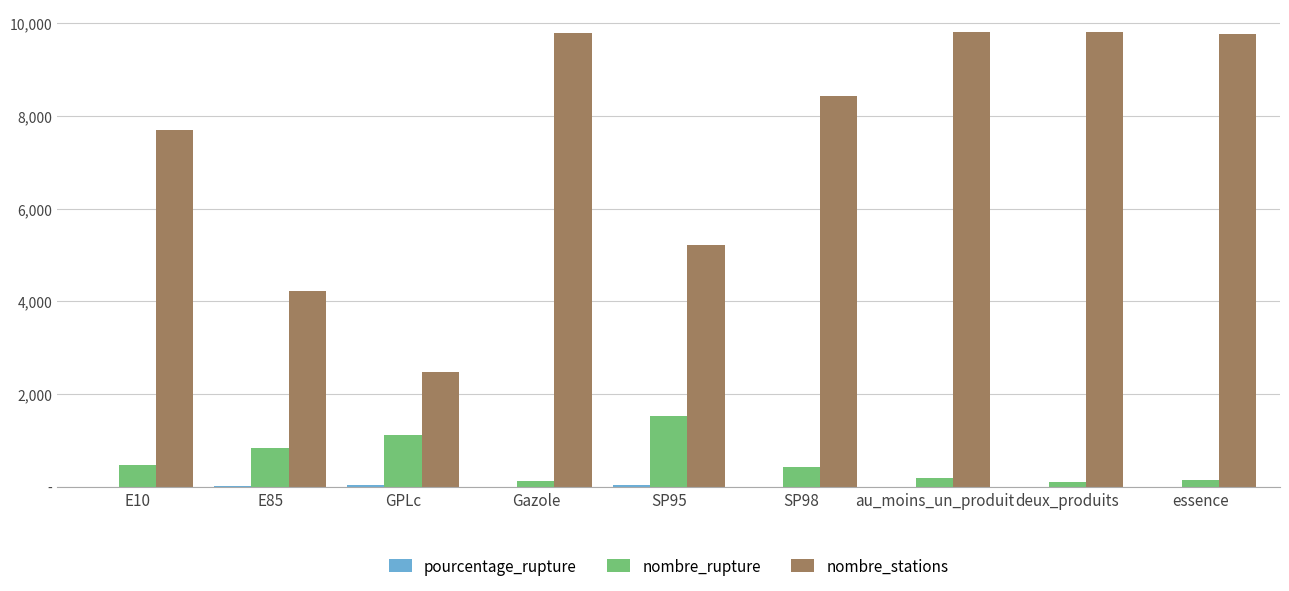

The value of pourcentage_rupture at deux_produits is 1.0. True or false?

True